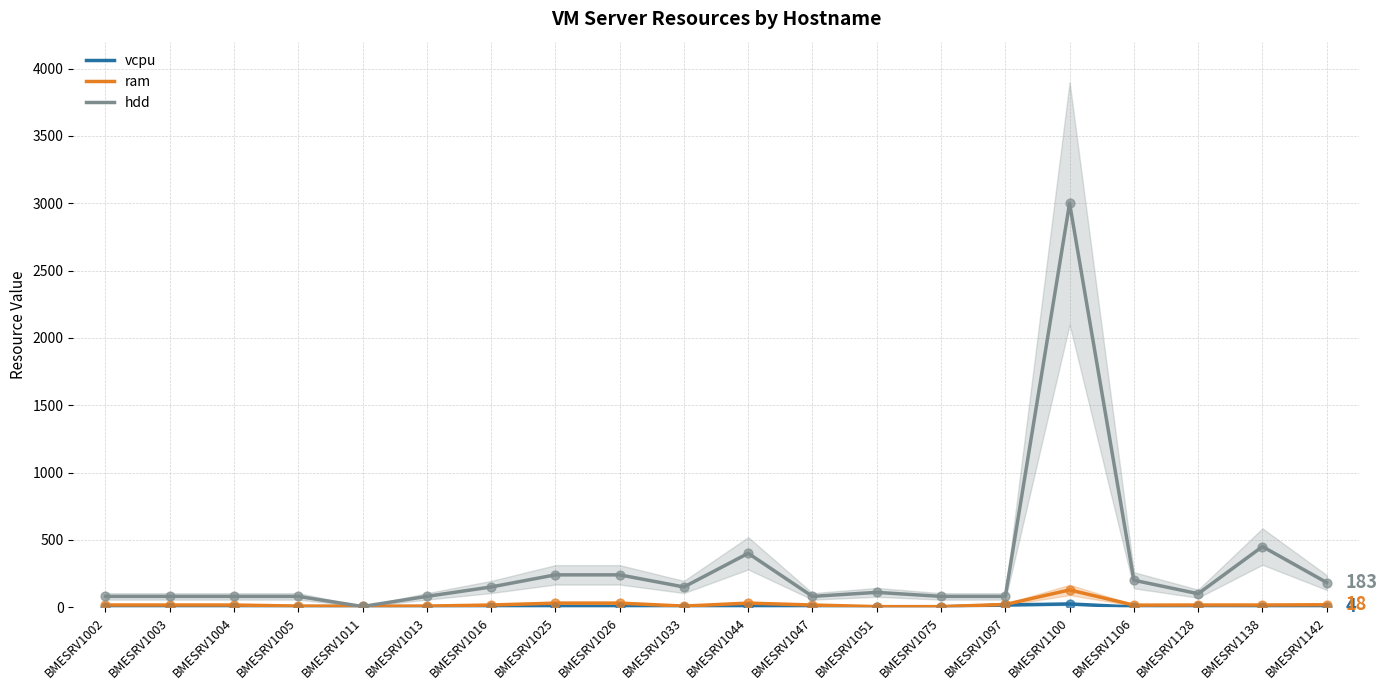

Which series reaches the maximum Y coordinate?

hdd